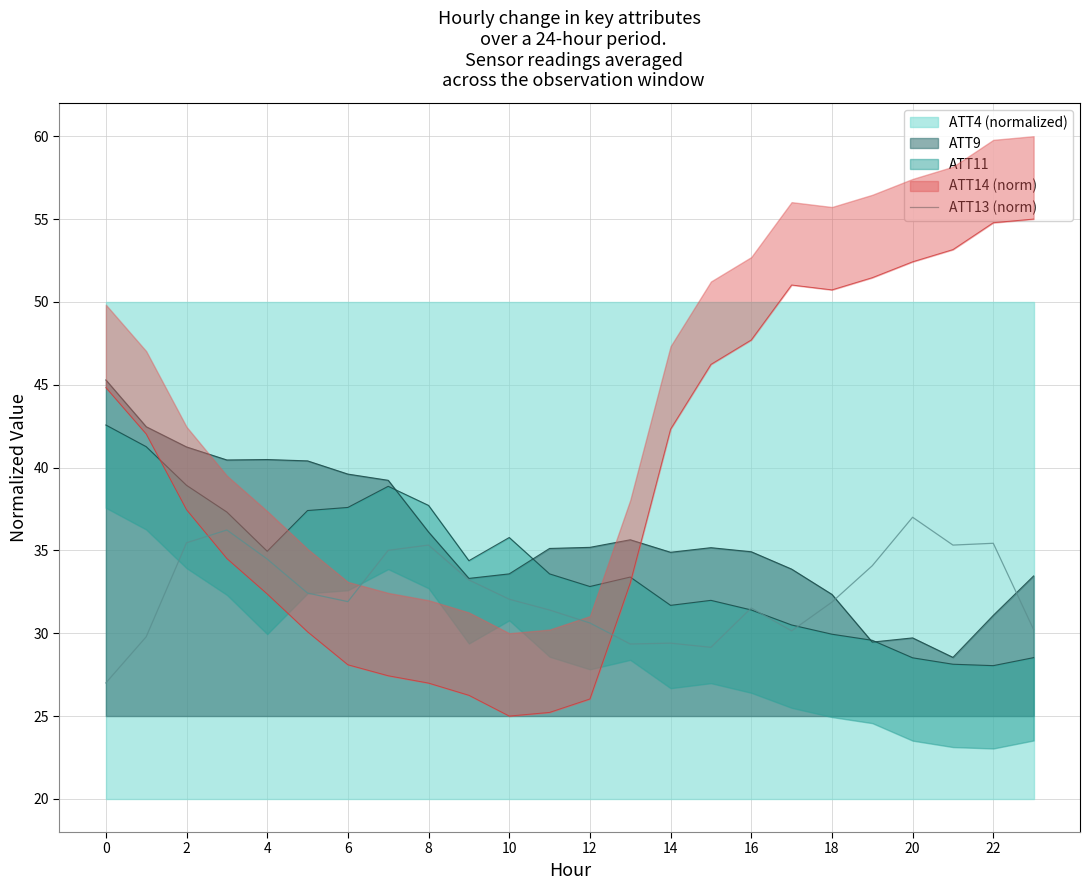

What is the ratio of the value at 19 to the value at 15?

1.2